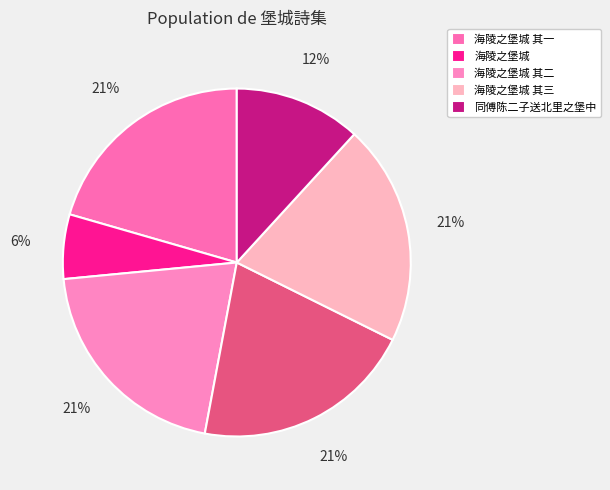

Is there any slice that represents more than half of the pie?

No